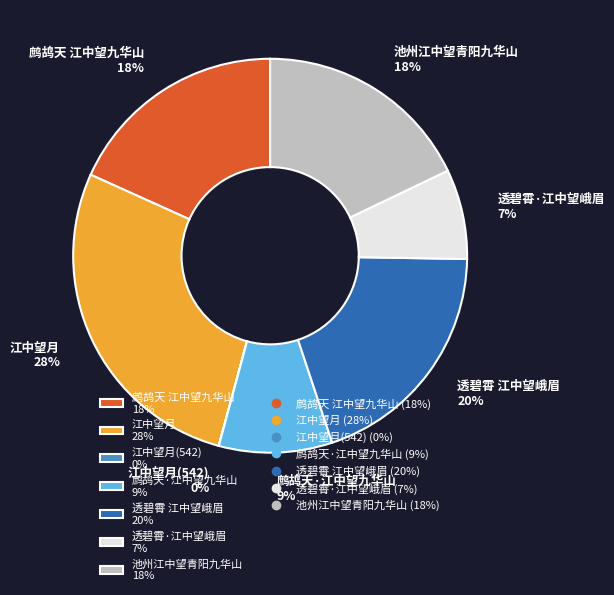

What is the largest slice in the pie chart?

江中望月 28%